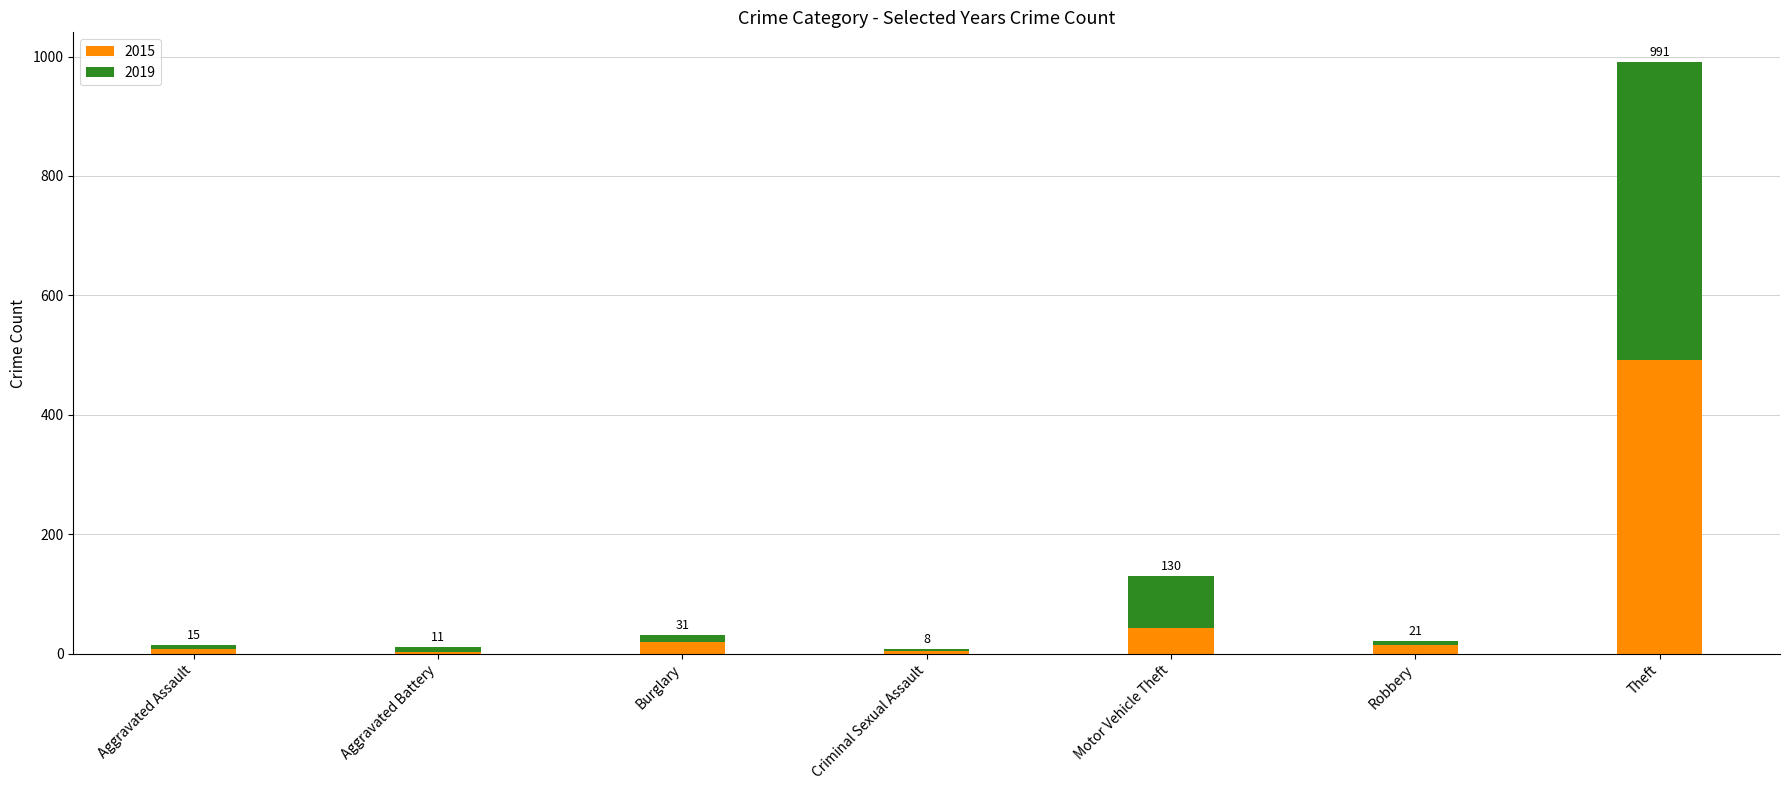

Where is 2019 nearest to the value 252?

Motor Vehicle Theft